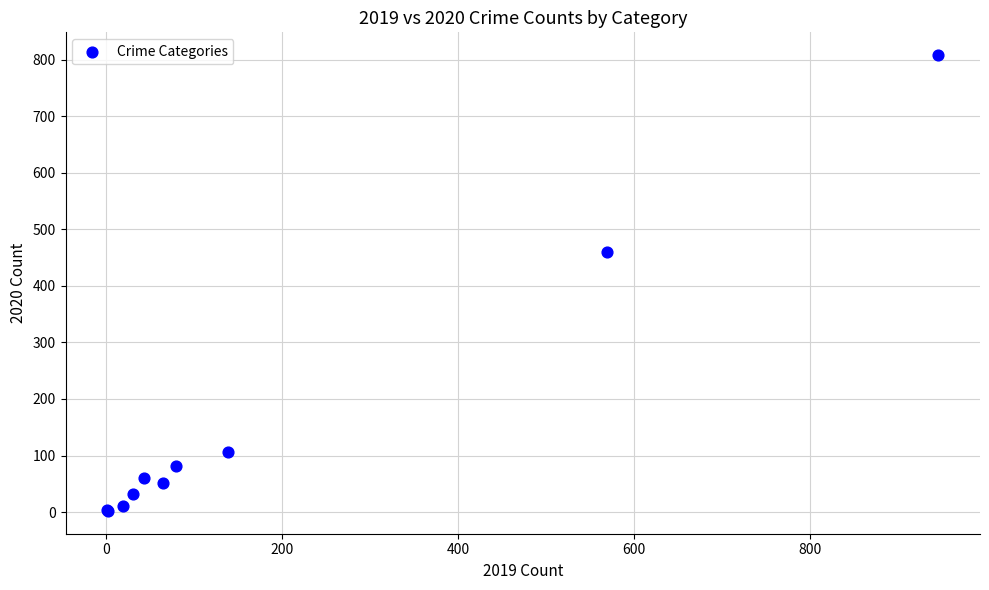

What Y value in the scatter plot is closest to 405?

459